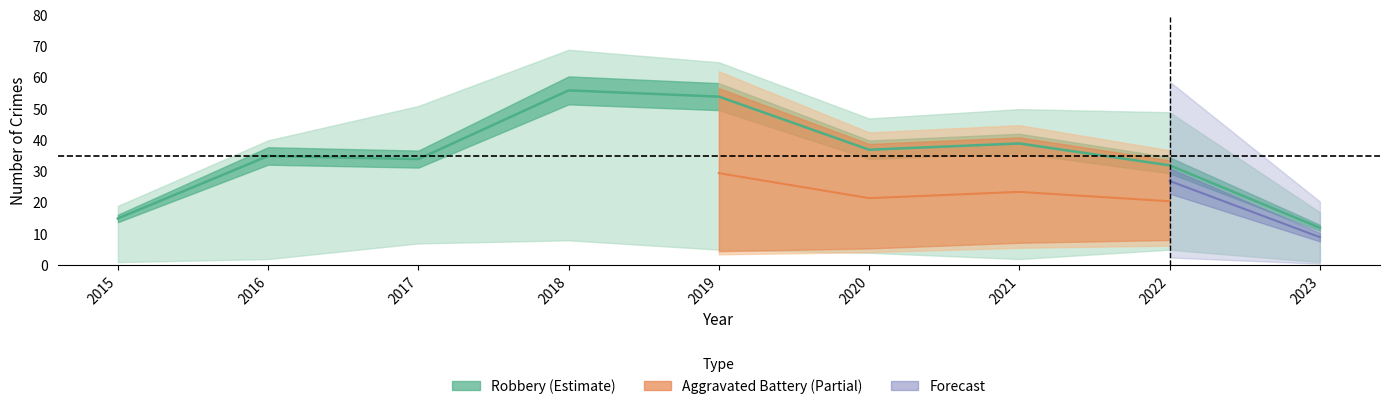

At how many categories does at least one series exceed 38?

7